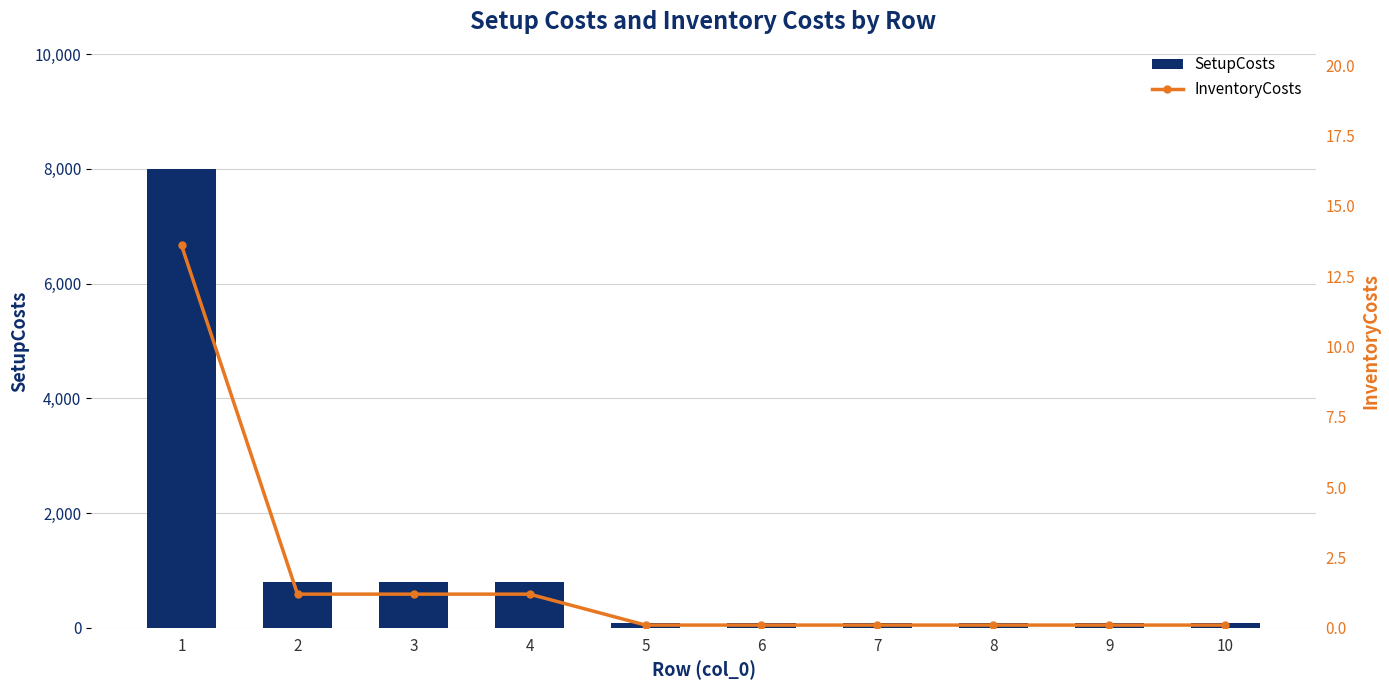

List the series in order of their overall mean, highest first.

SetupCosts, InventoryCosts